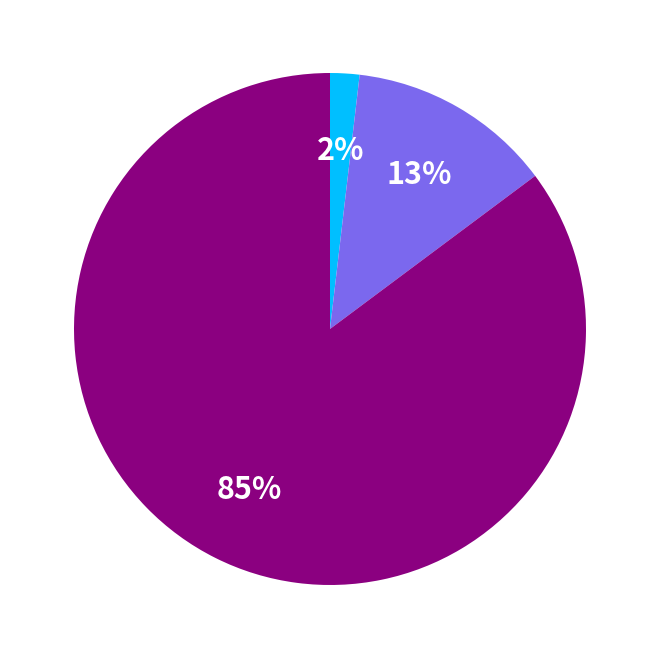

How many slices are in this pie chart?

3